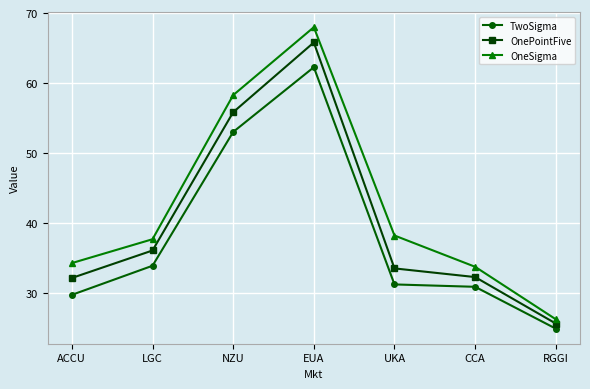

What is the difference between the second highest and minimum values in the OneSigma series?

32.0